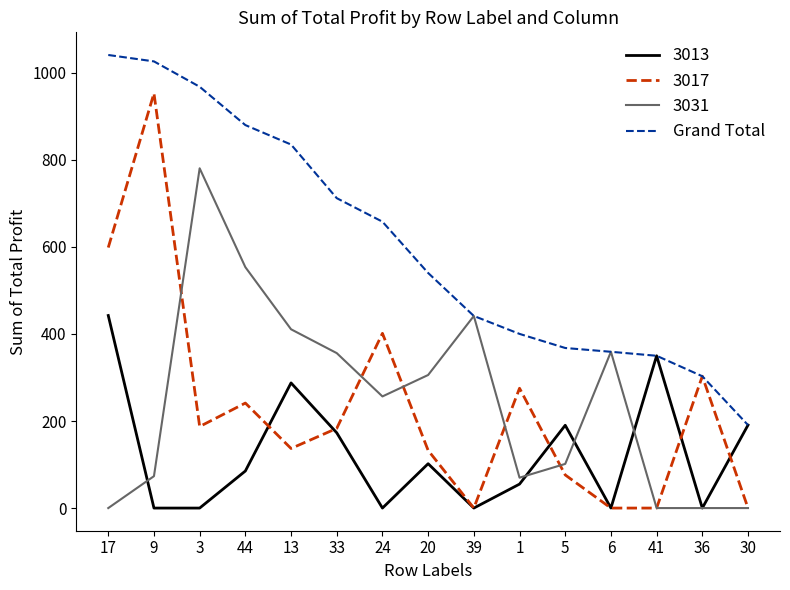

The Grand Total series shows 657.9 at 24. True or false?

True